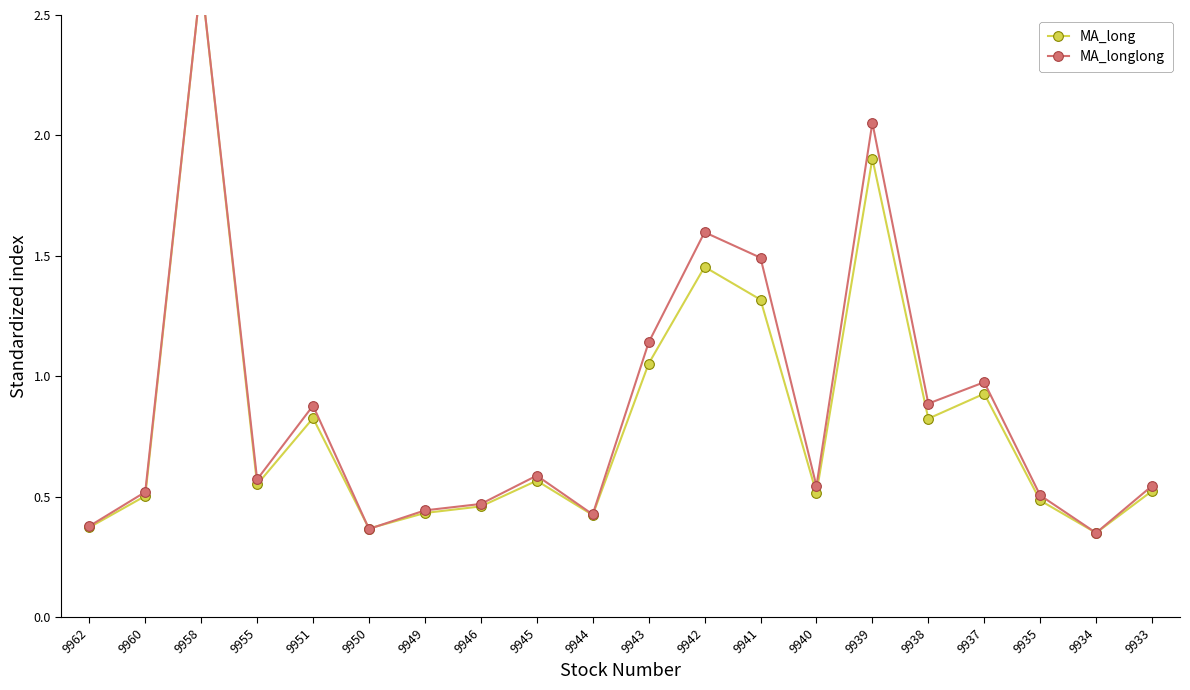

What is the spread (max minus min) of values at 9943?

0.1